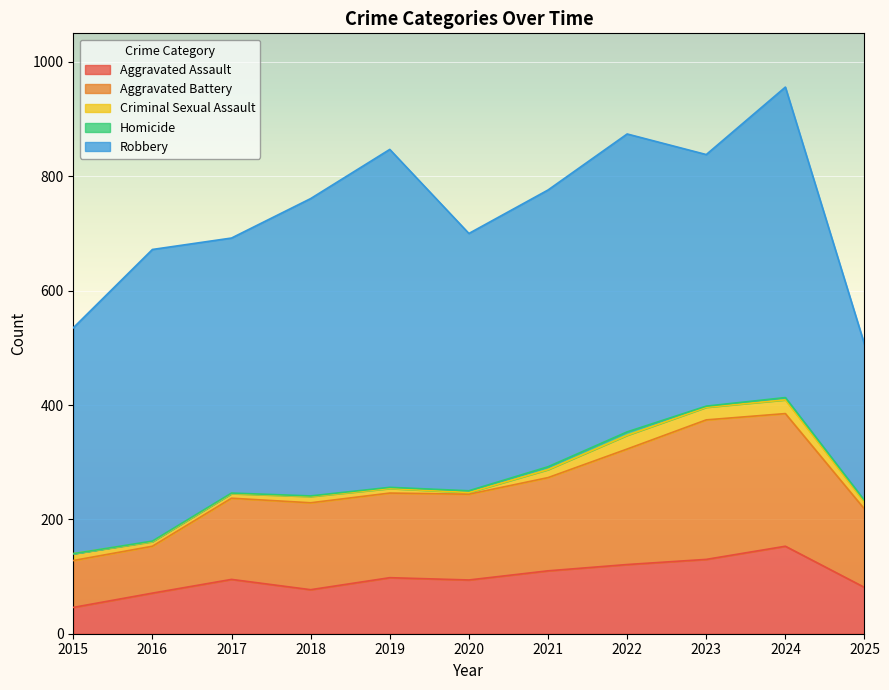

True or false: Aggravated Battery has a value of 124 at 2015.

False